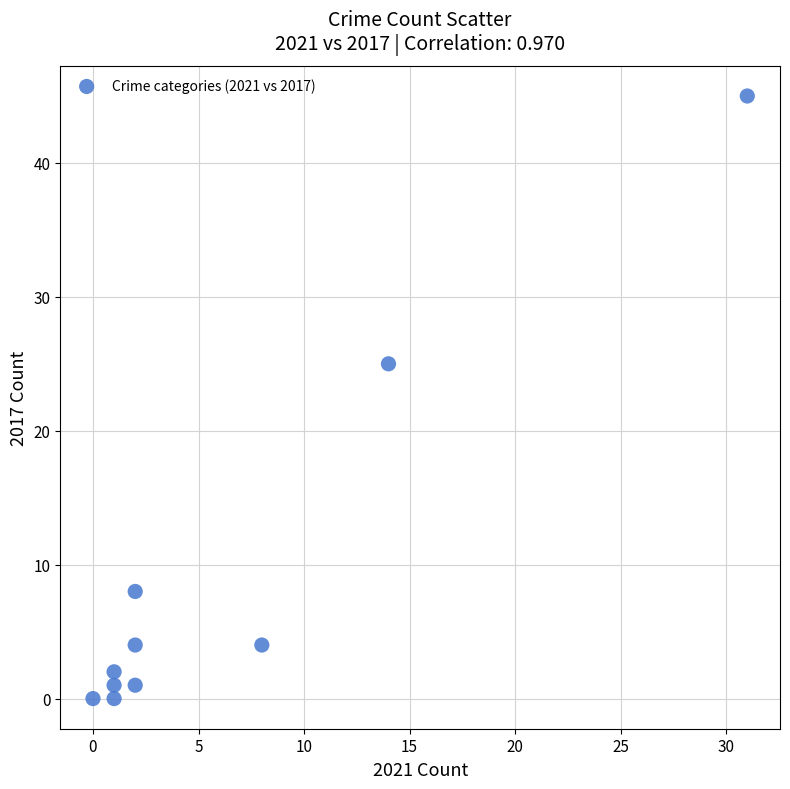

What Y value in the scatter plot is closest to 22?

25